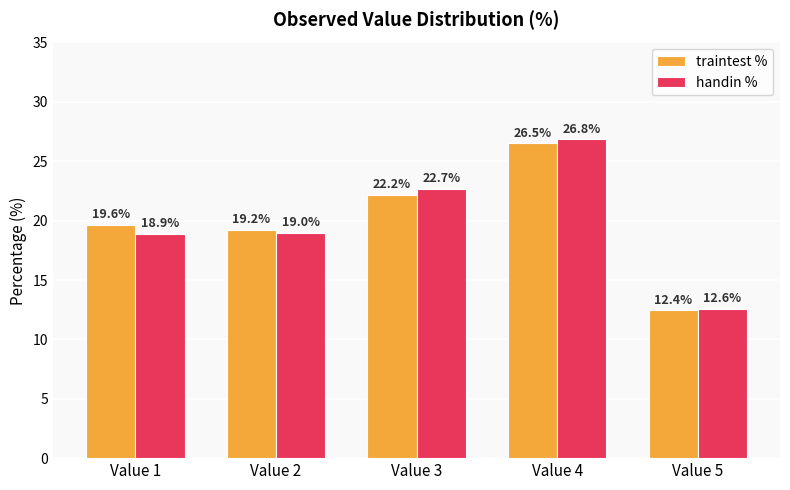

What is the difference between the second highest and minimum values in the handin % series?

10.1